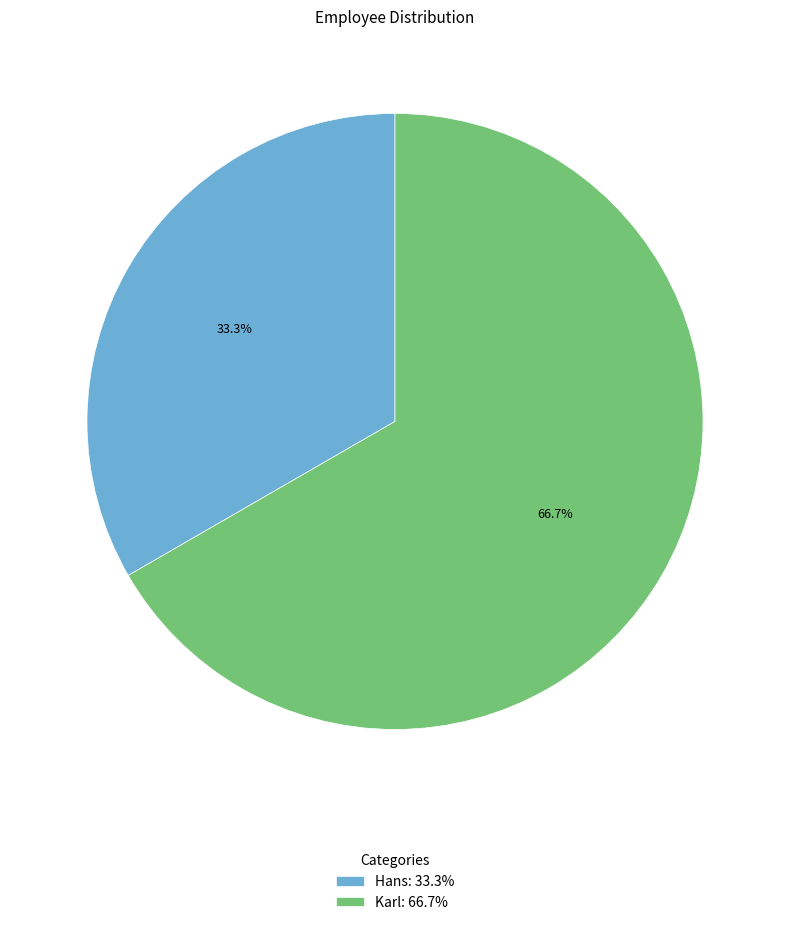

What percentage do Hans and Karl together represent?

100.0%